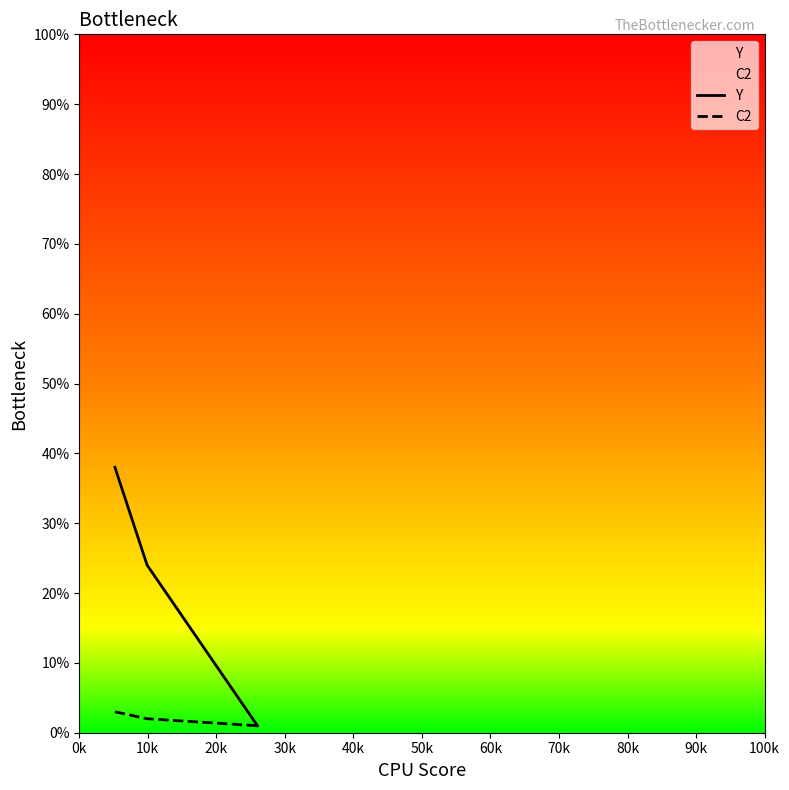

What is the value of the C2 point at the 1st from the left?

3